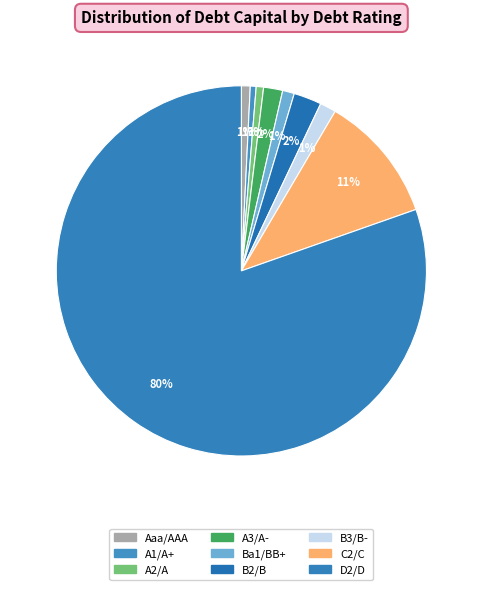

To the nearest percent, what percentage of the pie is A3/A-?

2%